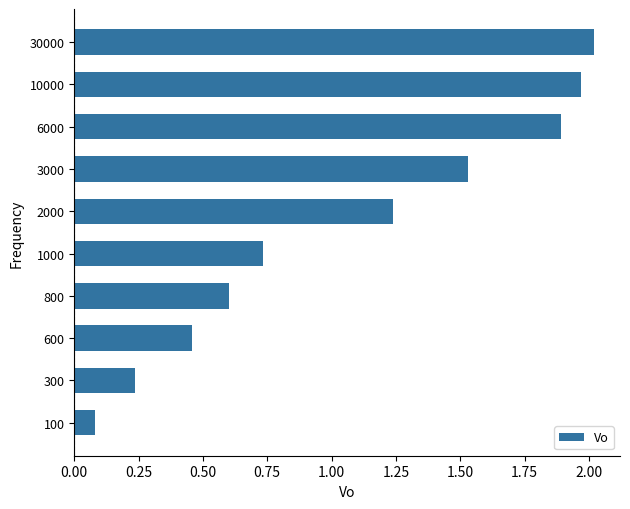

How many bars are there in total?

10